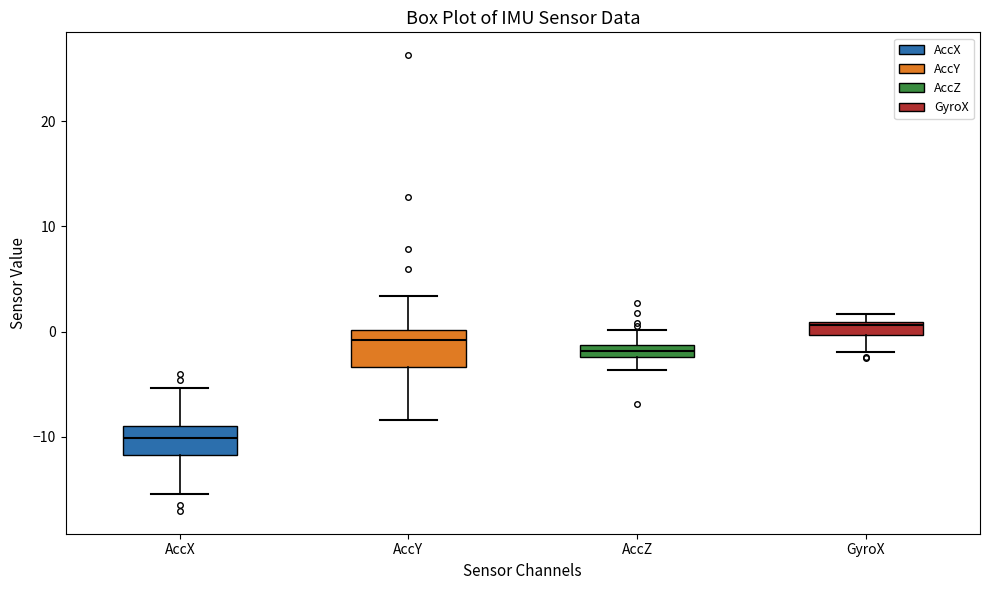

Which box has the lowest median line?

AccX